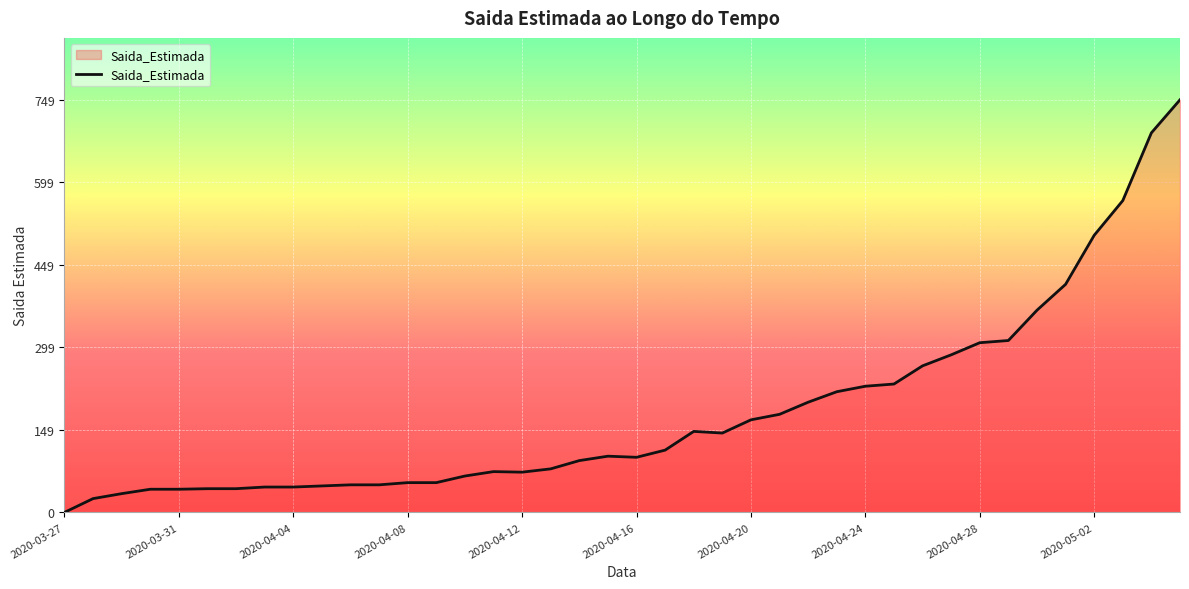

What is the greatest value displayed?

749